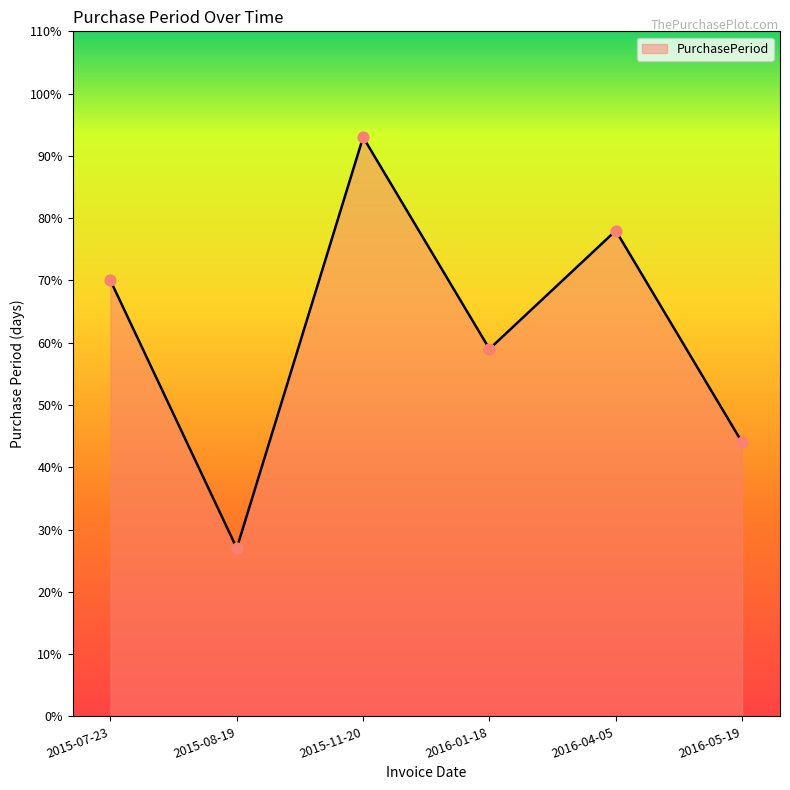

What is the ratio of the value at 2016-04-05 to the value at 2016-05-19?

1.8